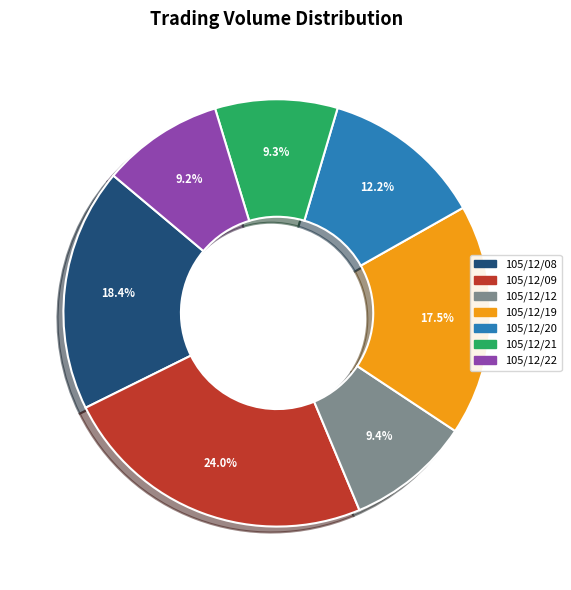

Approximately how many times larger is the value at 105/12/20 compared to 105/12/09?

0.5